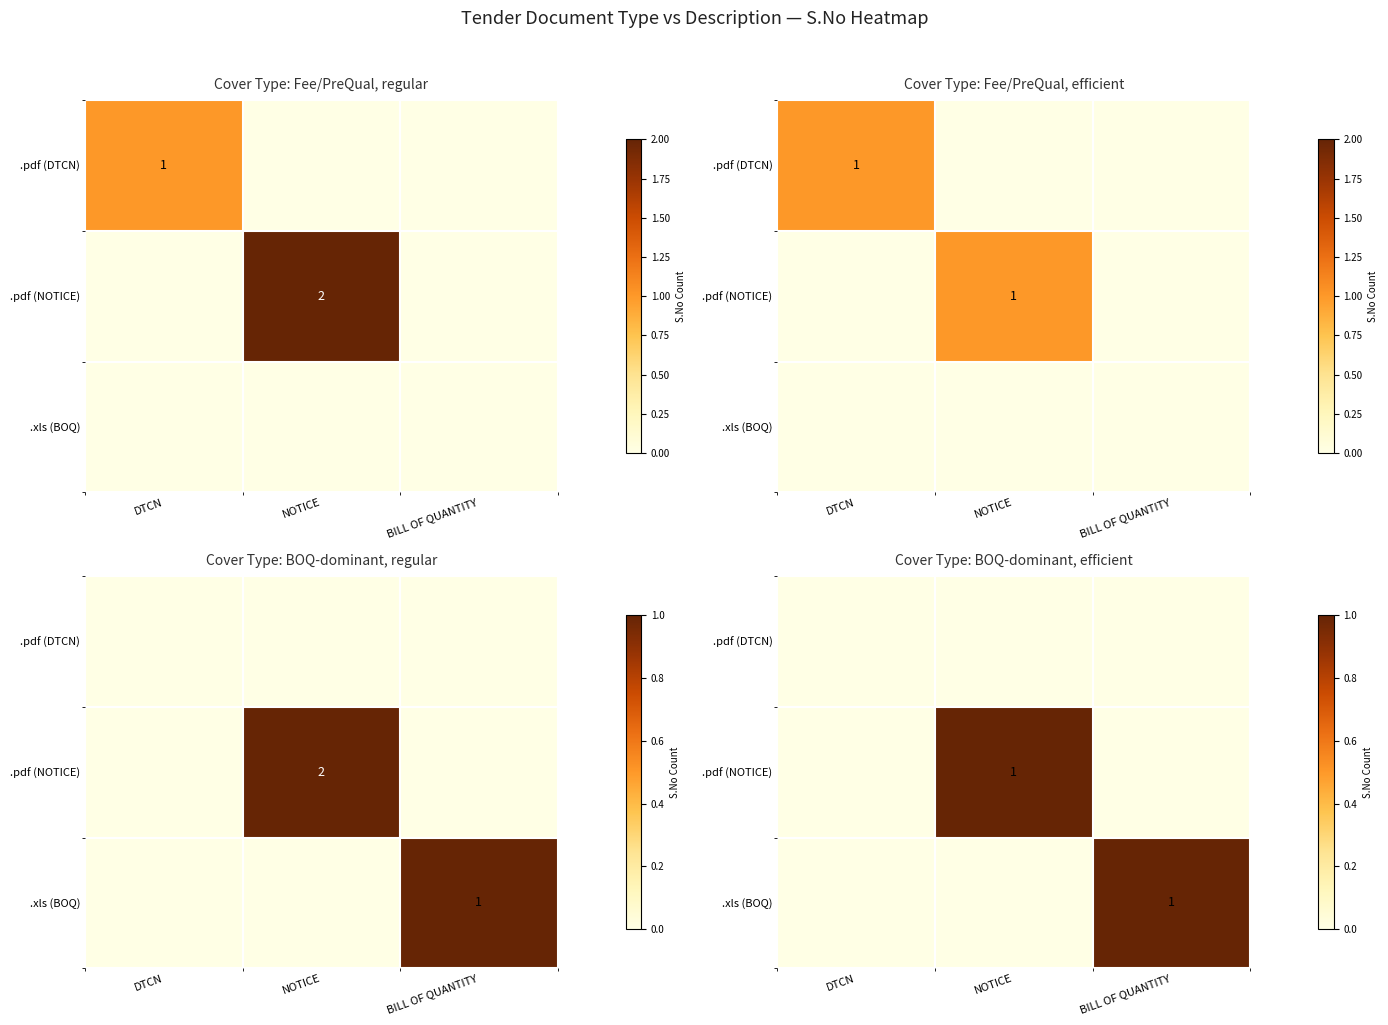

At how many categories does at least one series exceed 0?

2